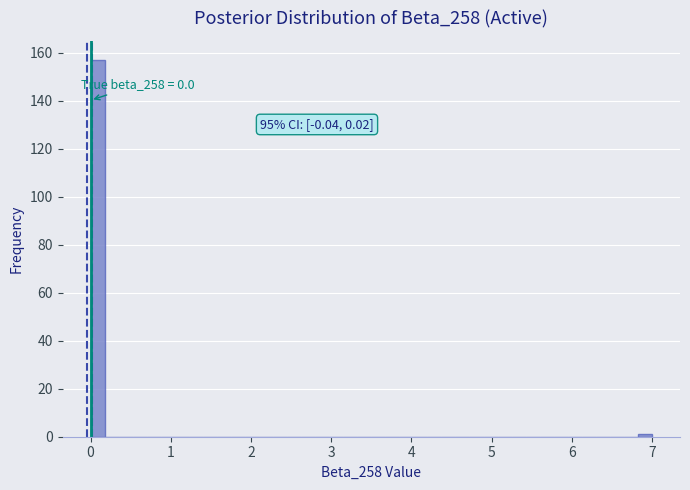

Read against the x-axis, roughly where is the centre of the tallest bar?

0.1